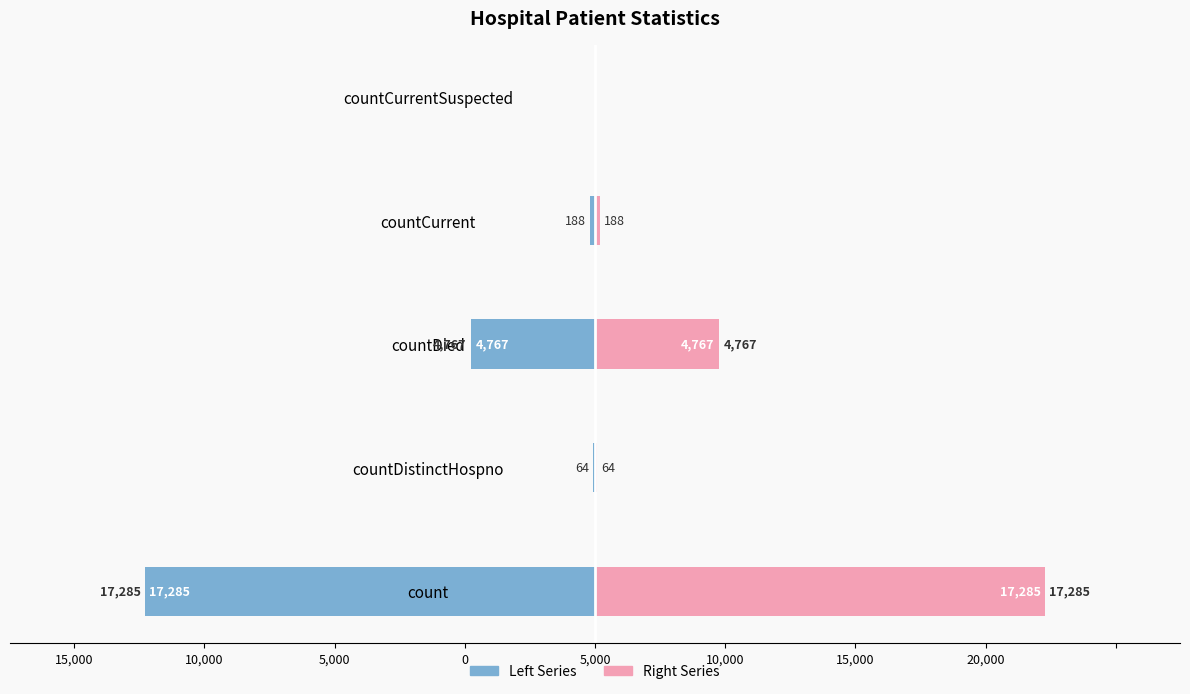

What is the sum of all Right Series values?

22304